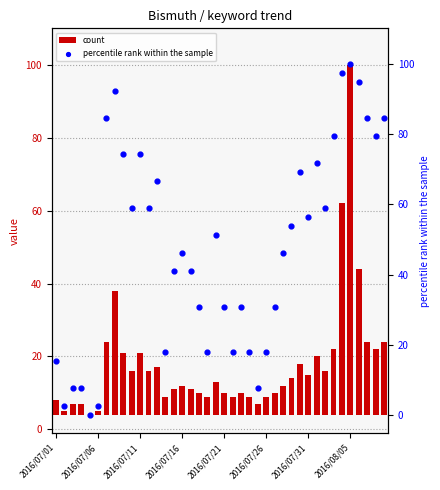

Which series contains the lowest Y value?

count